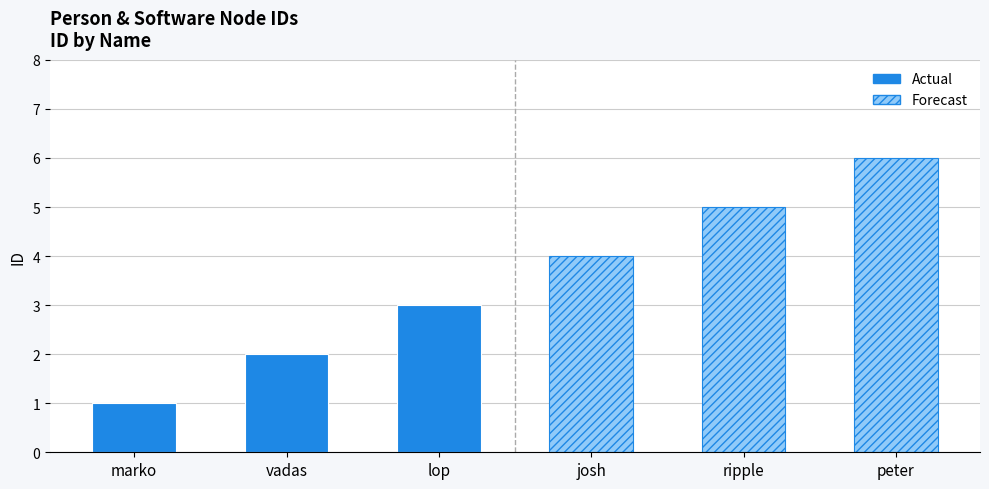

List the labels in order of value, largest first.

peter, ripple, josh, lop, vadas, marko